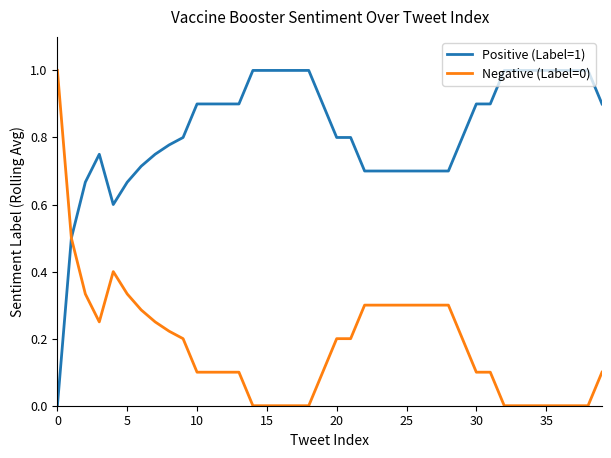

How many lines are shown in the chart?

2